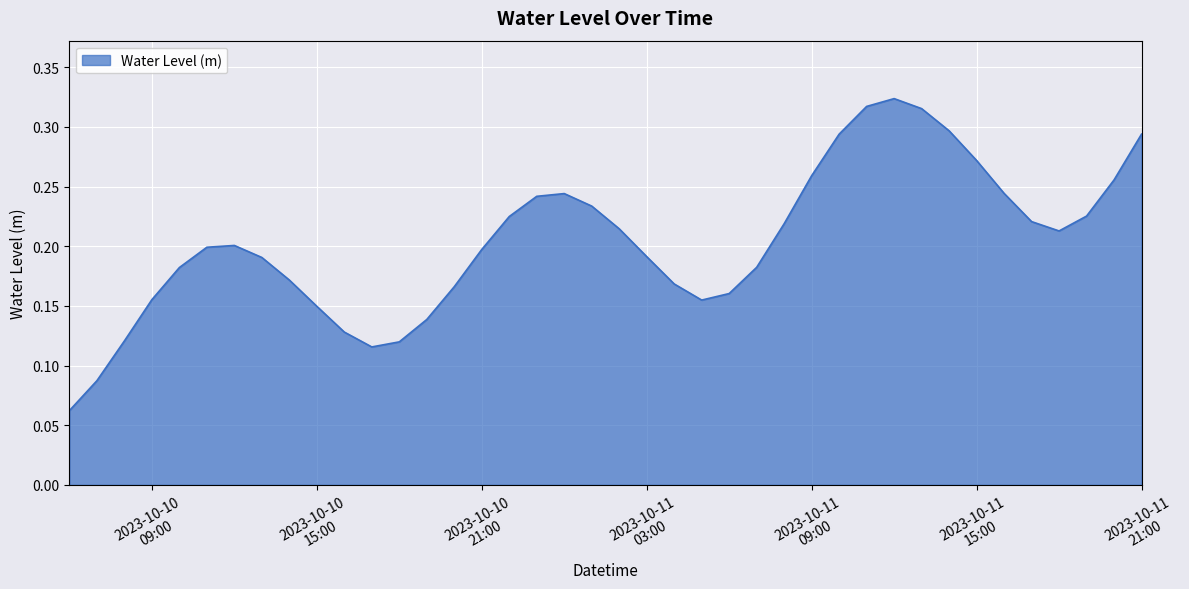

List the labels in order of value, smallest first.

2023-10-10 06:00:00, 2023-10-10 07:00:00, 2023-10-10 17:00:00, 2023-10-10 18:00:00, 2023-10-10 08:00:00, 2023-10-10 16:00:00, 2023-10-10 19:00:00, 2023-10-10 15:00:00, 2023-10-11 05:00:00, 2023-10-10 09:00:00, 2023-10-11 06:00:00, 2023-10-10 20:00:00, 2023-10-11 04:00:00, 2023-10-10 14:00:00, 2023-10-10 10:00:00, 2023-10-11 07:00:00, 2023-10-10 13:00:00, 2023-10-11 03:00:00, 2023-10-10 21:00:00, 2023-10-10 11:00:00, 2023-10-10 12:00:00, 2023-10-11 18:00:00, 2023-10-11 02:00:00, 2023-10-11 08:00:00, 2023-10-11 17:00:00, 2023-10-10 22:00:00, 2023-10-11 19:00:00, 2023-10-11 01:00:00, 2023-10-10 23:00:00, 2023-10-11 00:00:00, 2023-10-11 16:00:00, 2023-10-11 20:00:00, 2023-10-11 09:00:00, 2023-10-11 15:00:00, 2023-10-11 10:00:00, 2023-10-11 21:00:00, 2023-10-11 14:00:00, 2023-10-11 13:00:00, 2023-10-11 11:00:00, 2023-10-11 12:00:00